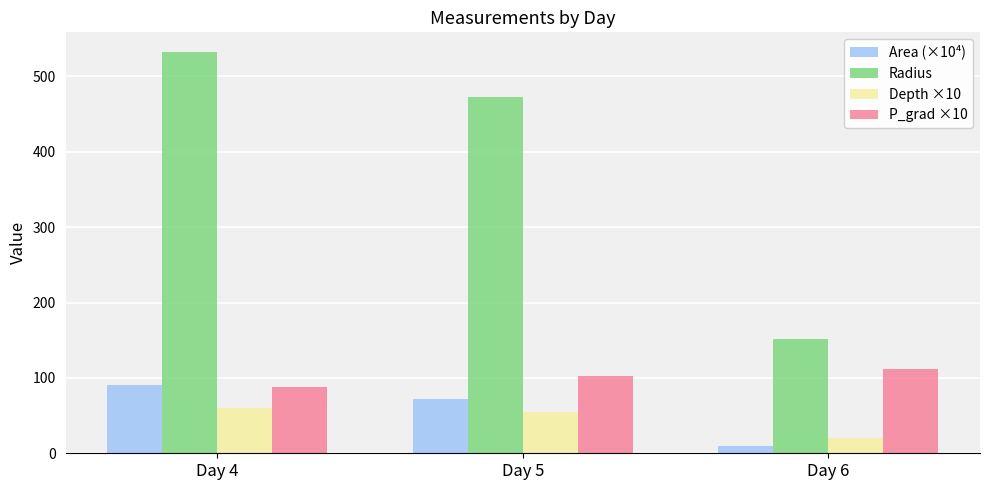

What is the sum of the Area (×10⁴) values at Day 5 and Day 6?

81.0